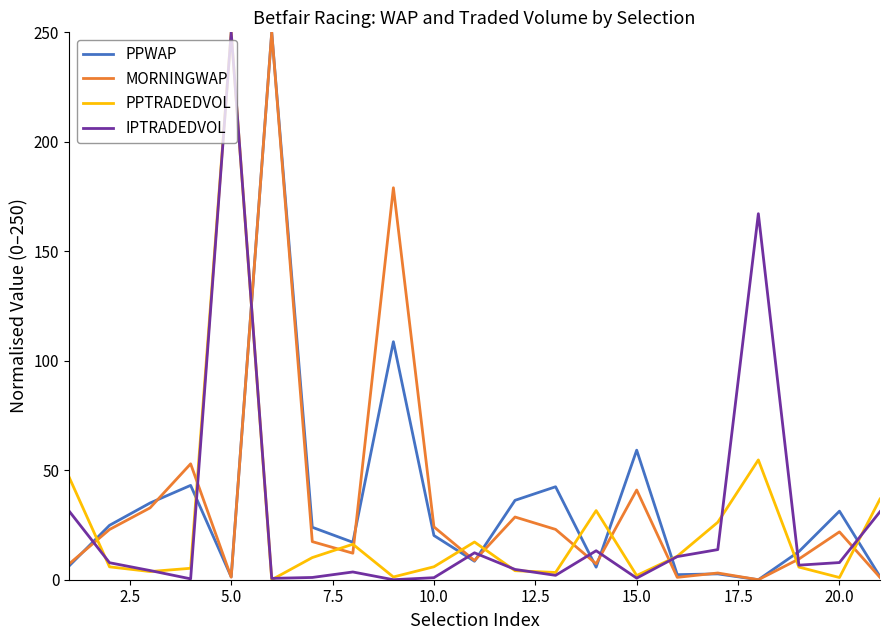

After their last crossing, which series has the higher values: IPTRADEDVOL or MORNINGWAP?

IPTRADEDVOL